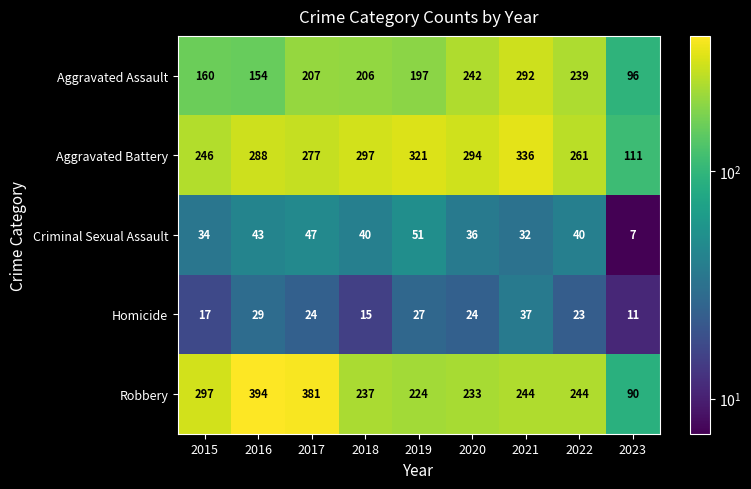

The Homicide series shows 23 at 2022. True or false?

True